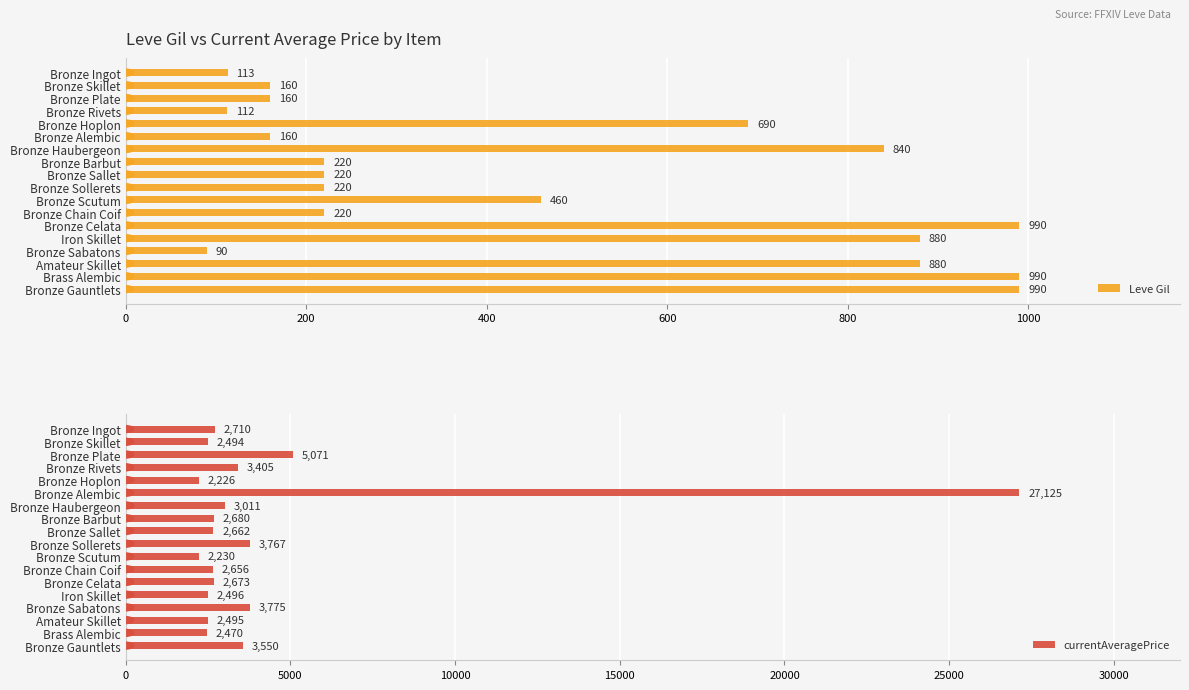

Read the Leve Gil value at Iron Skillet.

880